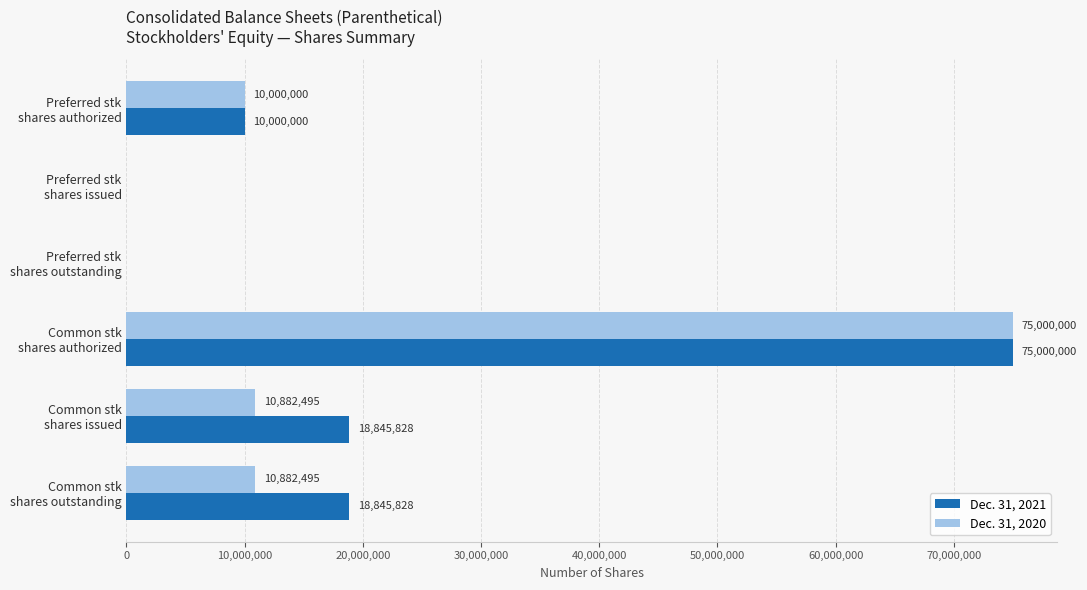

Which series has the largest total across all categories?

Dec. 31, 2021